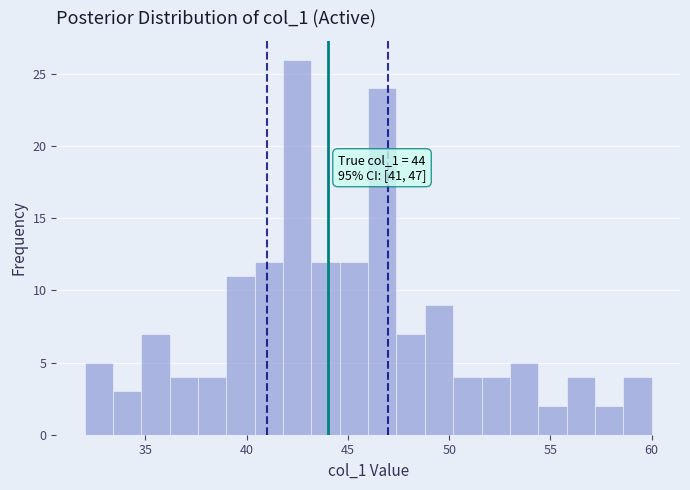

Around what value on the x-axis is the tallest bar? Give the approximate position of its centre, as read against the axis.

42.5